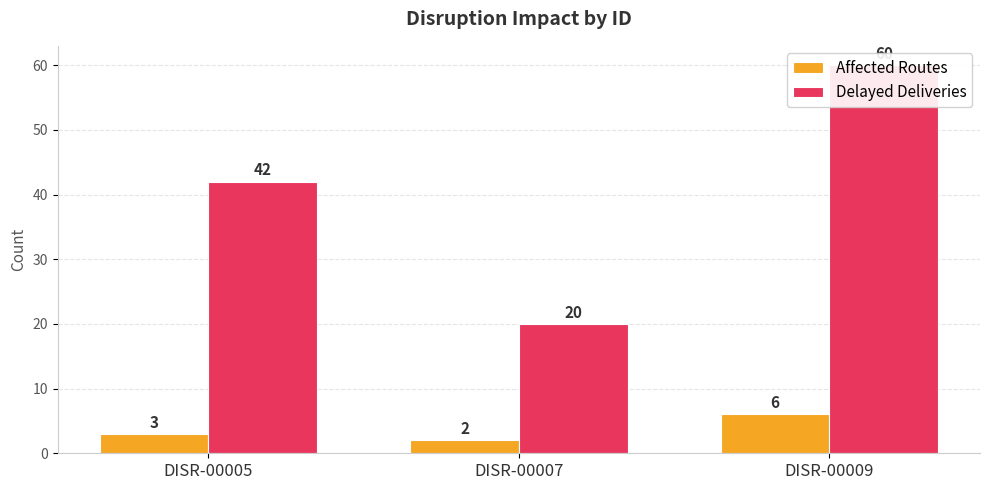

What is the value of the Affected Routes bar at the 1st from the left?

3